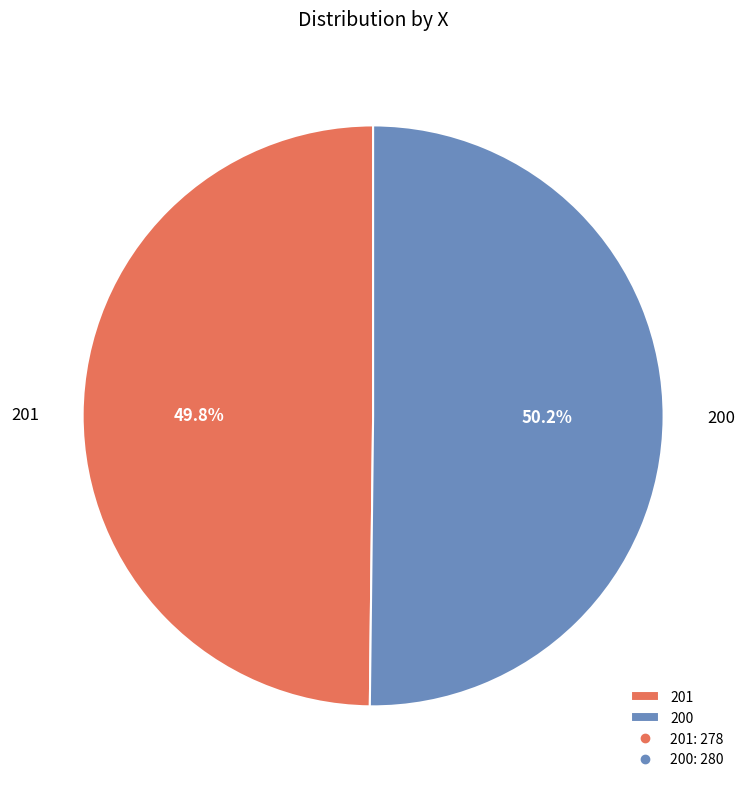

Does any single category account for the majority?

Yes